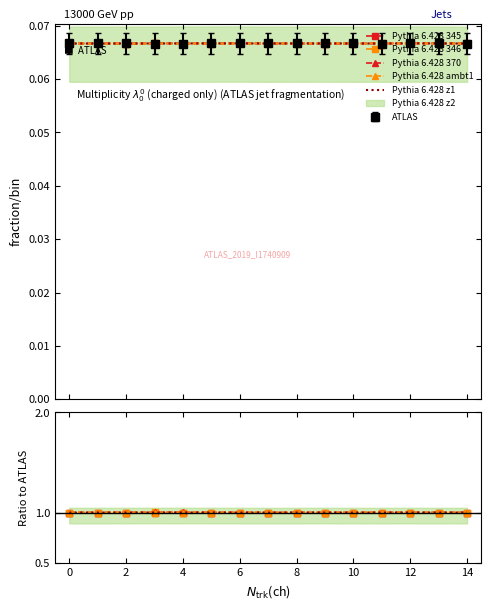

The Pythia 6.428 370 series shows 1.7 at 2. True or false?

False